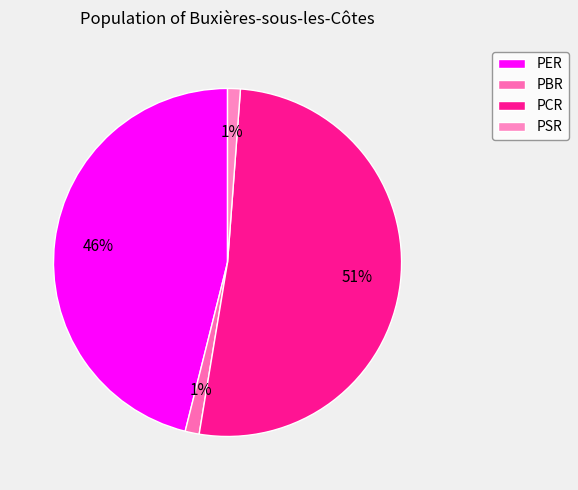

Is the sum of PSR and PER greater than half?

No